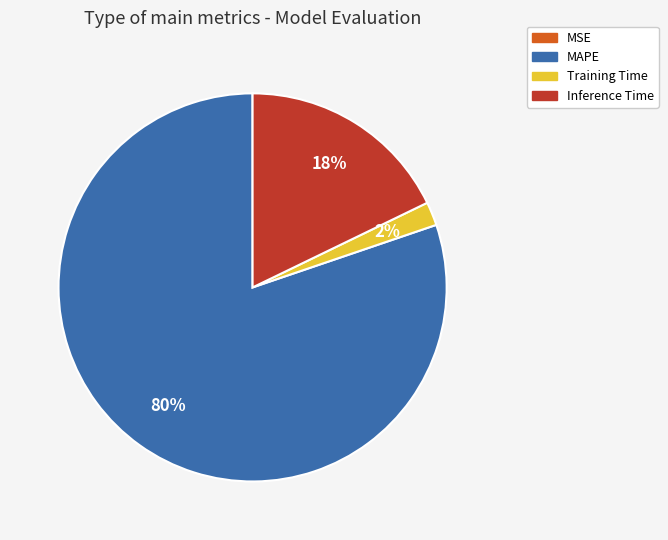

To the nearest percent, what percentage of the pie is MAPE?

80%